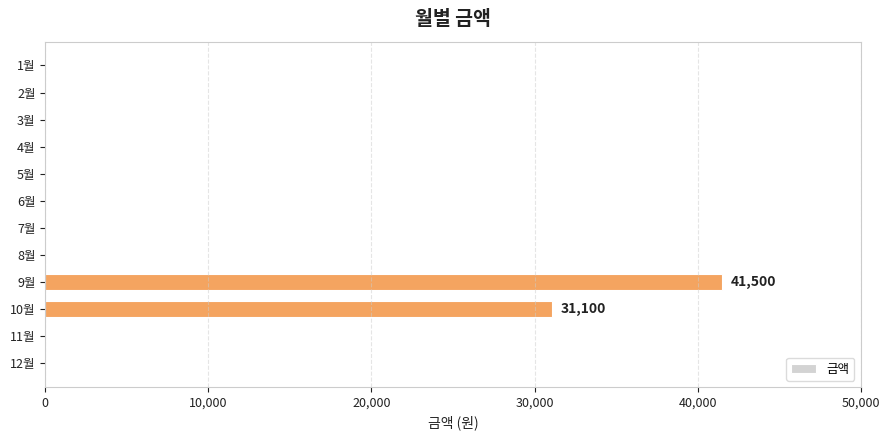

The value at 5월 is 0. True or false?

True